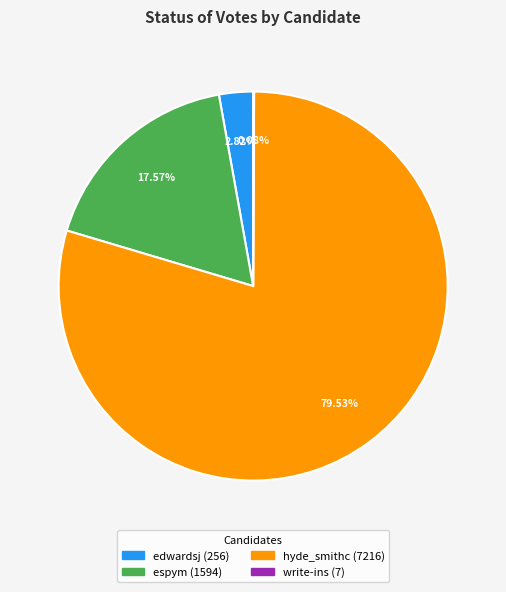

Does any single category account for the majority?

Yes